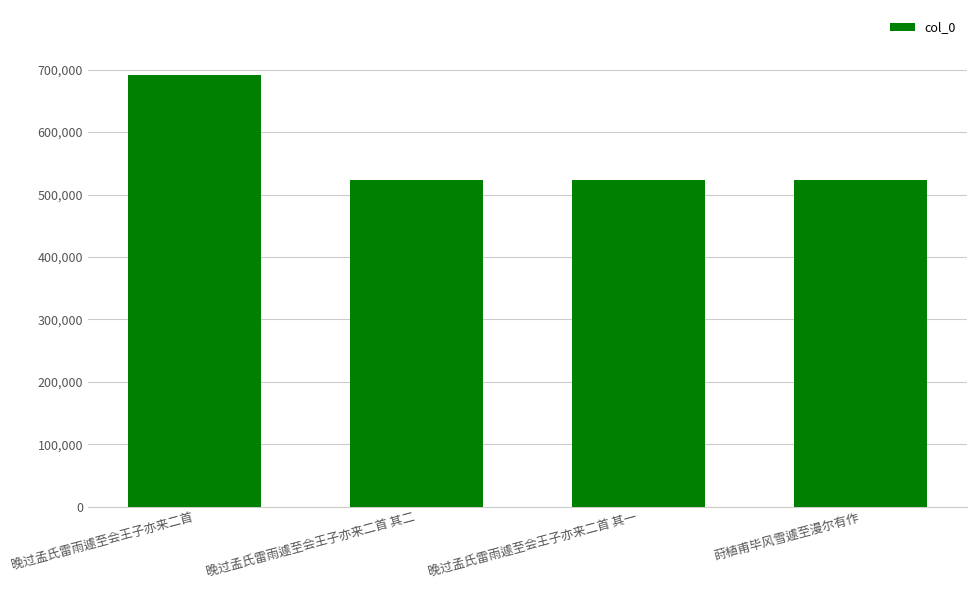

What is the maximum value shown in the chart?

691666